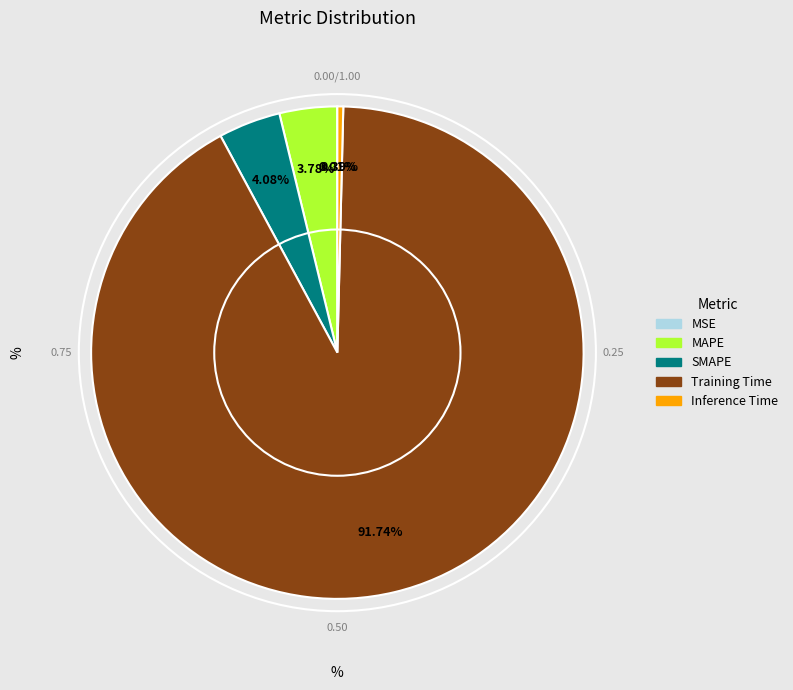

Is it true that SMAPE is 4% of the pie?

True